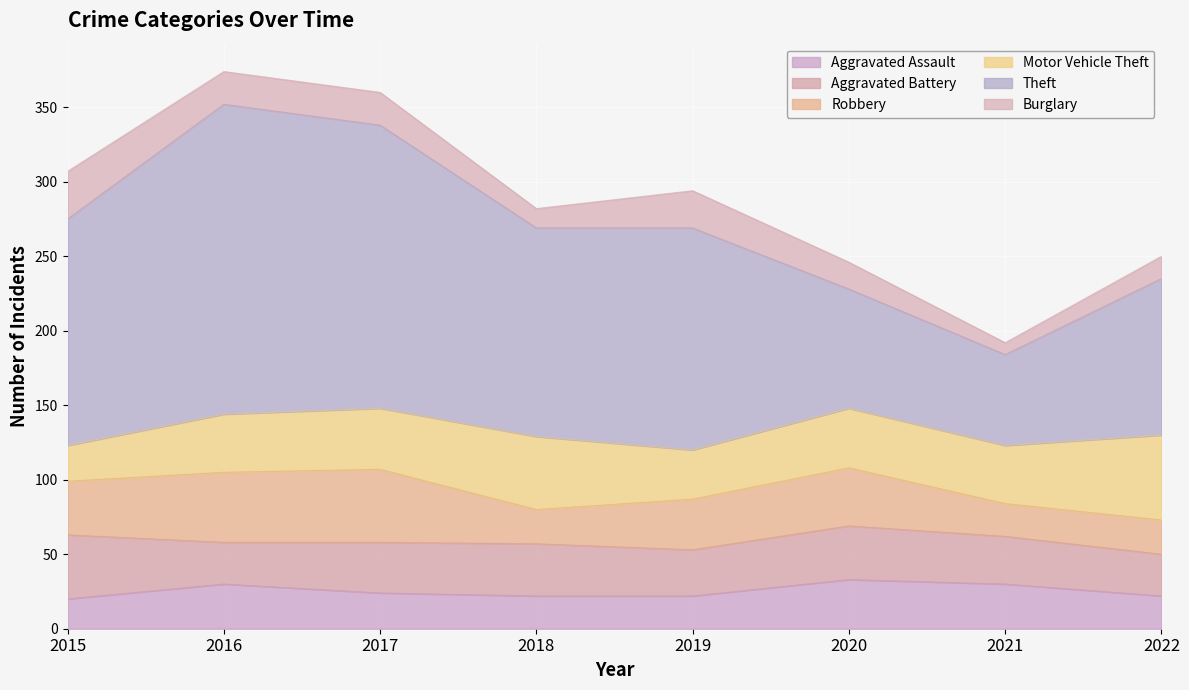

Reading left to right, transcribe all the data shown in this chart.

Aggravated Assault: 2015=20	2016=30	2017=24	2018=22	2019=22	2020=33	2021=30	2022=22
Aggravated Battery: 2015=43	2016=28	2017=34	2018=35	2019=31	2020=36	2021=32	2022=28
Robbery: 2015=36	2016=47	2017=49	2018=23	2019=34	2020=39	2021=22	2022=23
Motor Vehicle Theft: 2015=24	2016=39	2017=41	2018=49	2019=33	2020=40	2021=39	2022=57
Theft: 2015=152	2016=208	2017=190	2018=140	2019=149	2020=80	2021=61	2022=105
Burglary: 2015=32	2016=22	2017=22	2018=13	2019=25	2020=18	2021=8	2022=15